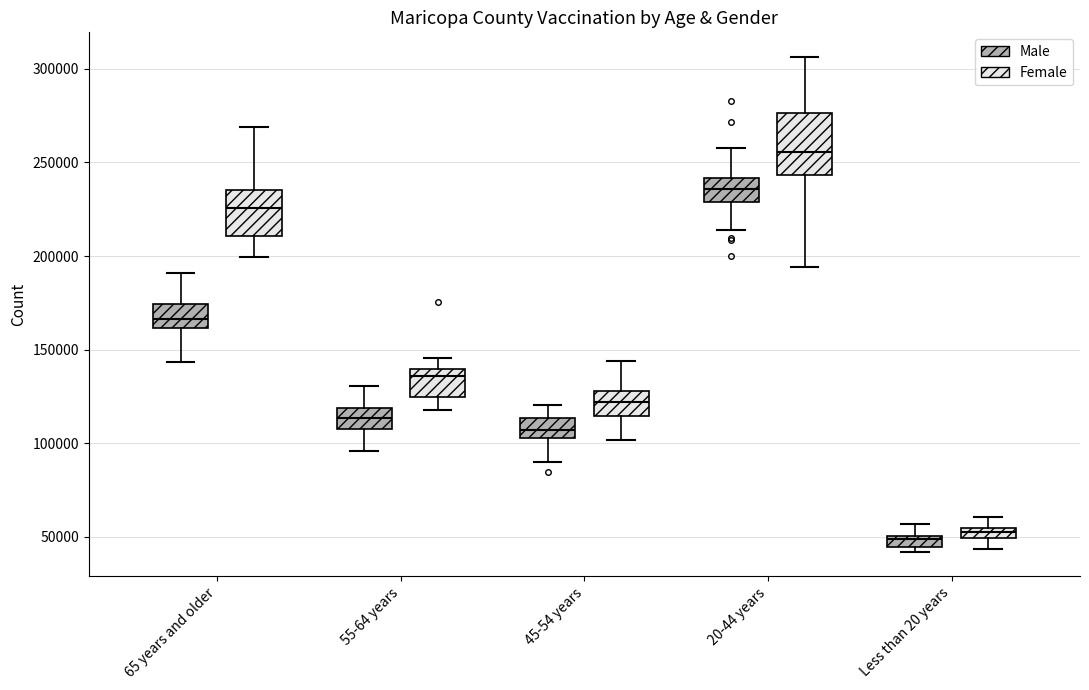

Which box is the tallest, from its lower edge to its upper edge?

20-44 years (Female)